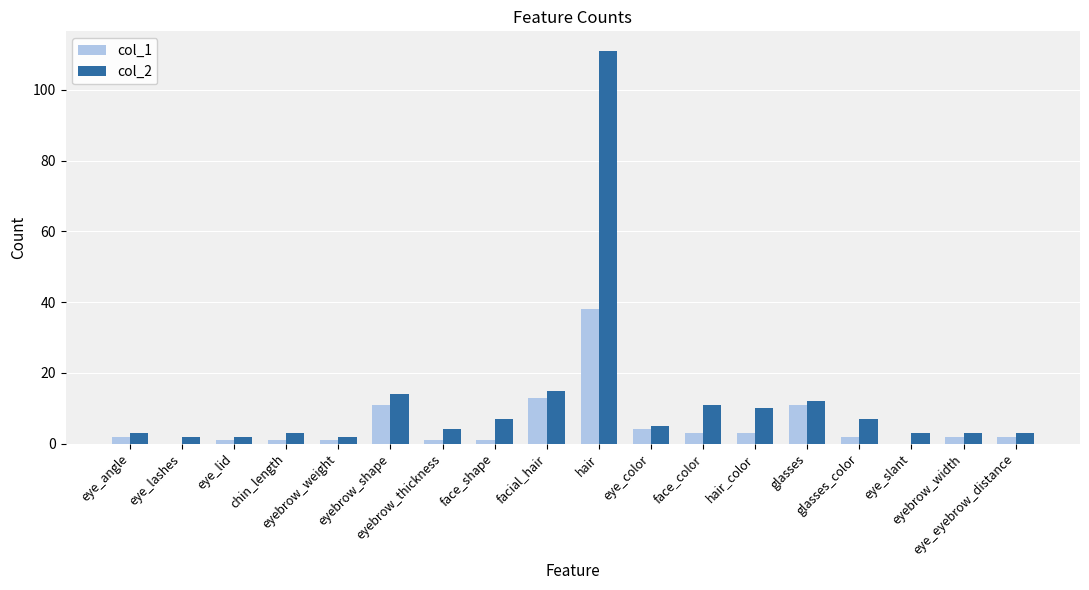

What is the maximum value shown in the chart?

111